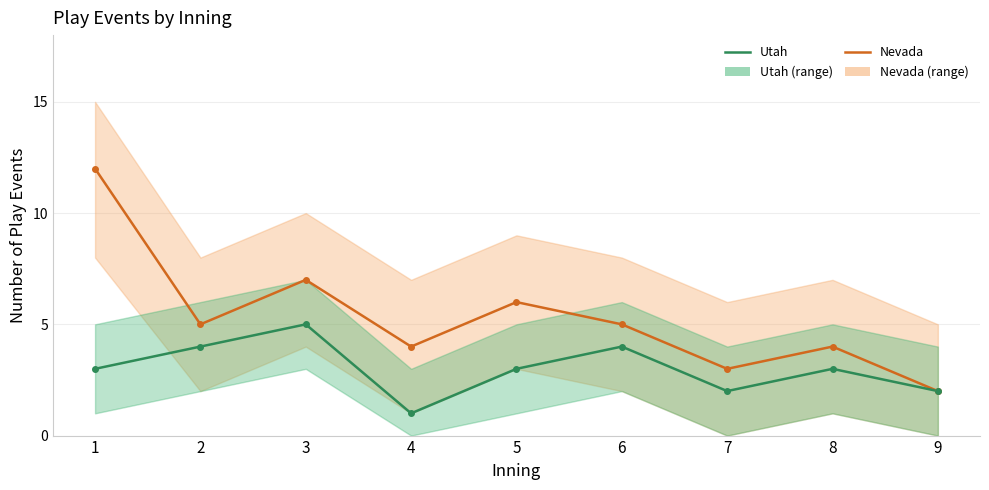

Which label corresponds to the smallest value in the chart?

4